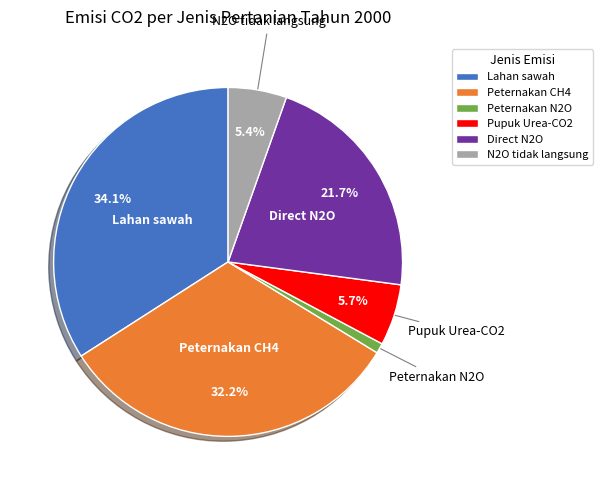

Is Direct N2O the majority of the pie?

No